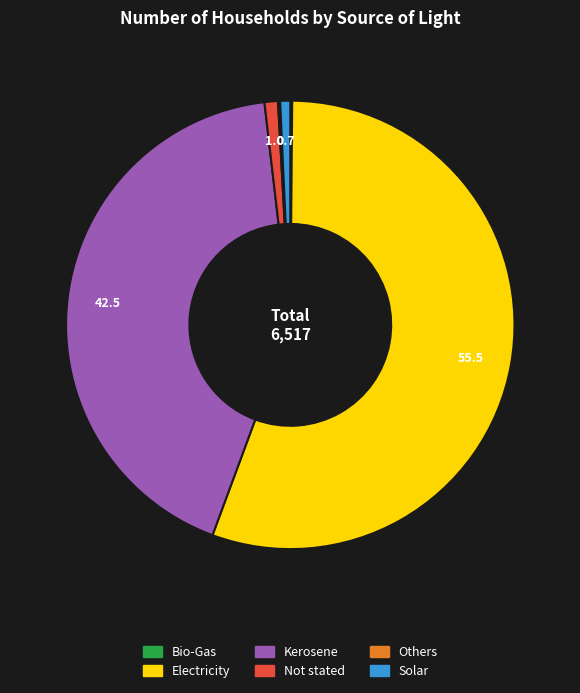

The Solar slice represents 1% of the pie. True or false?

True